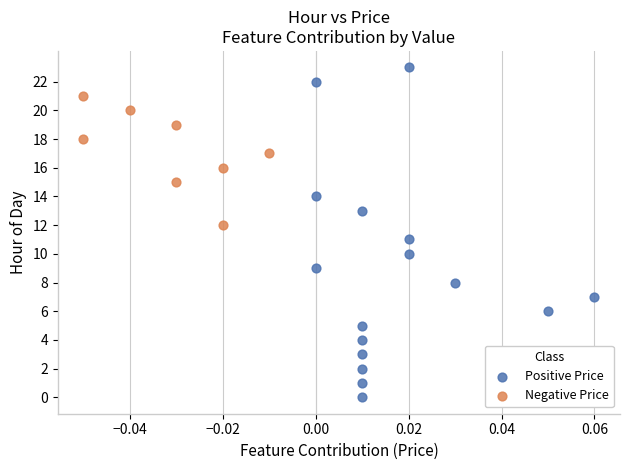

What are all the series names shown in the legend?

Positive Price, Negative Price